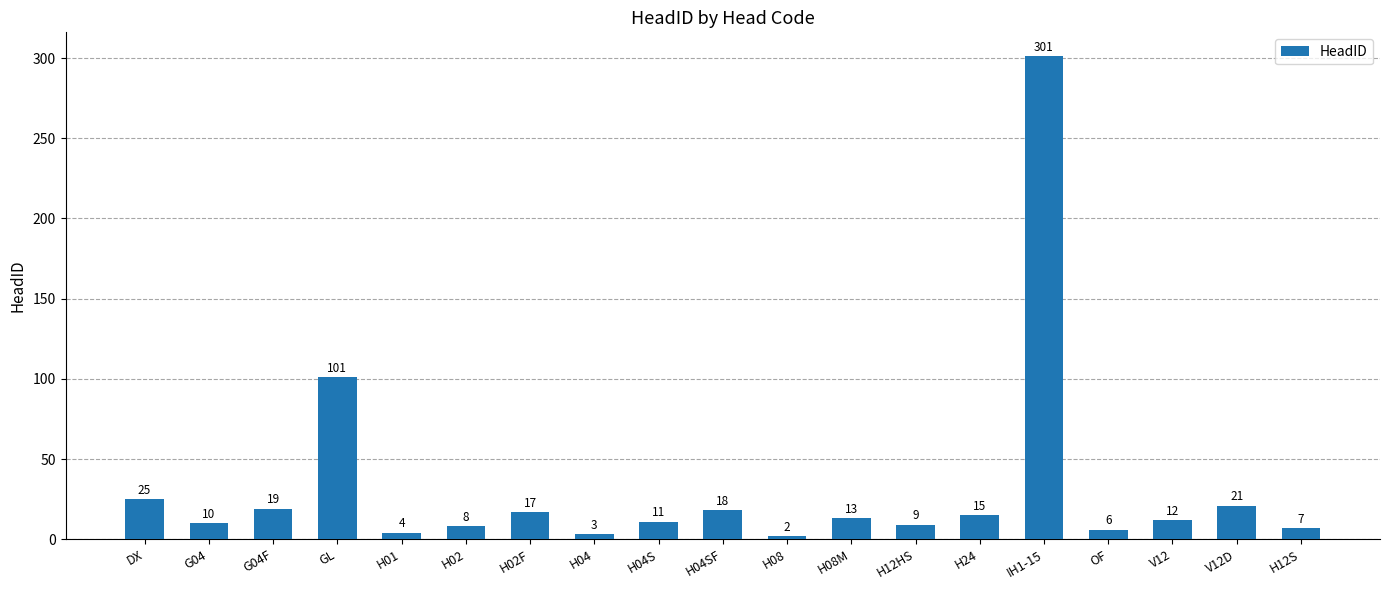

Which label corresponds to the smallest value in the chart?

H08